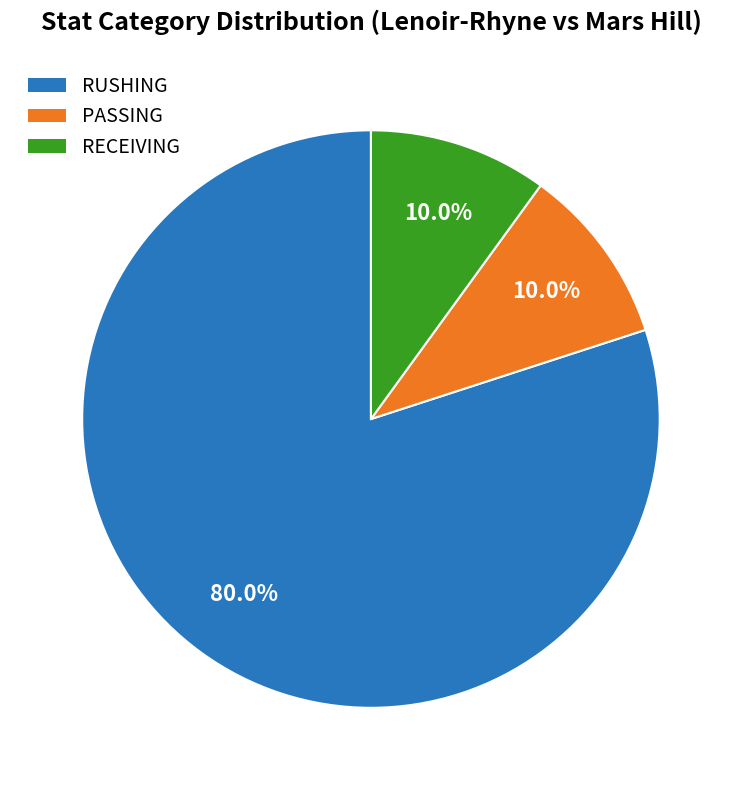

How many segments does this pie chart have?

3